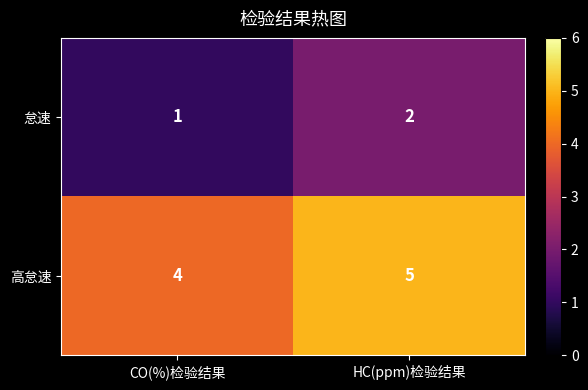

Is the value of 怠速 at HC(ppm)检验结果 greater than the value of 高怠速 at HC(ppm)检验结果?

No